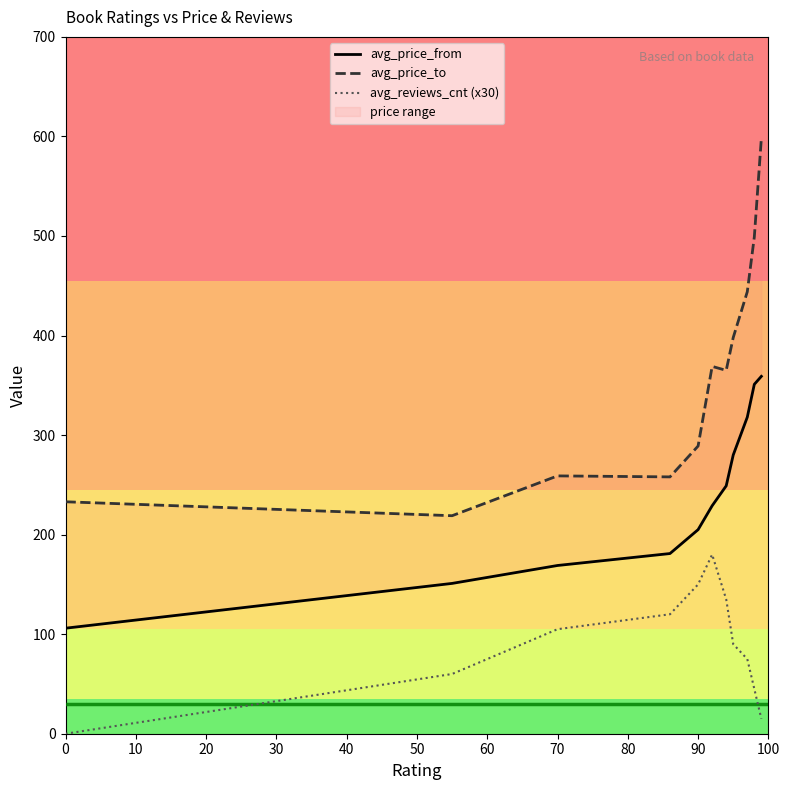

Is it true that avg_reviews_cnt (x30) equals 15 at 100?

True